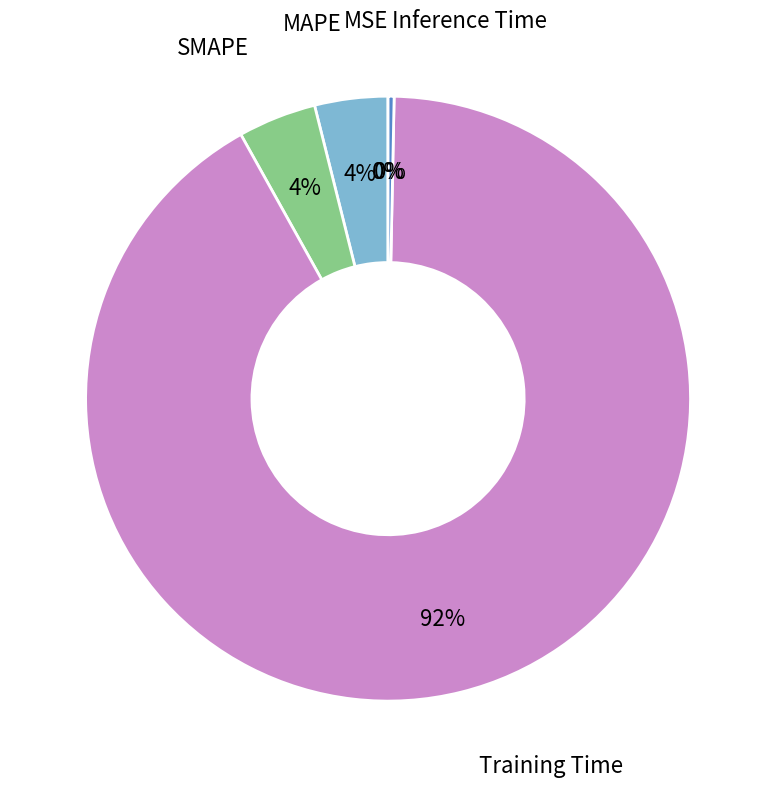

Does any single category account for the majority?

Yes